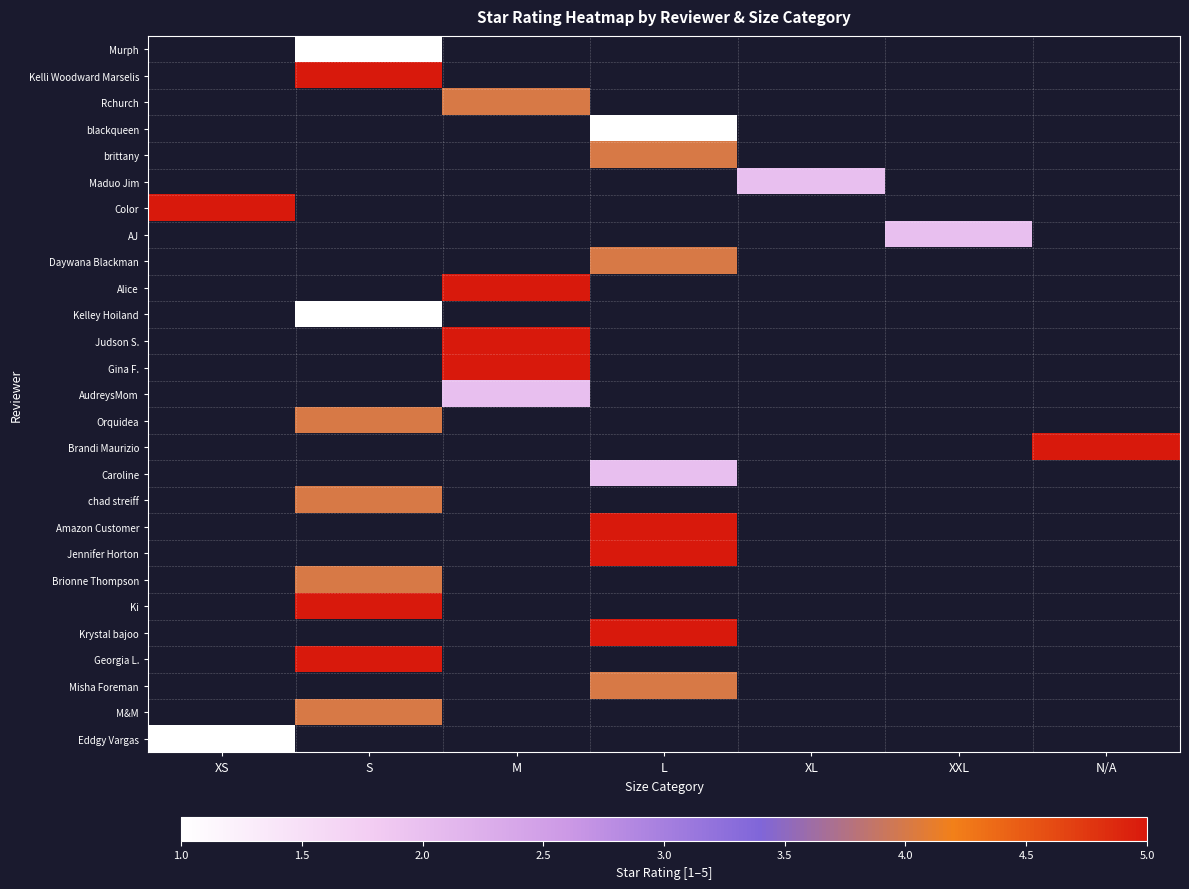

Which has a higher value, XS or S?

S